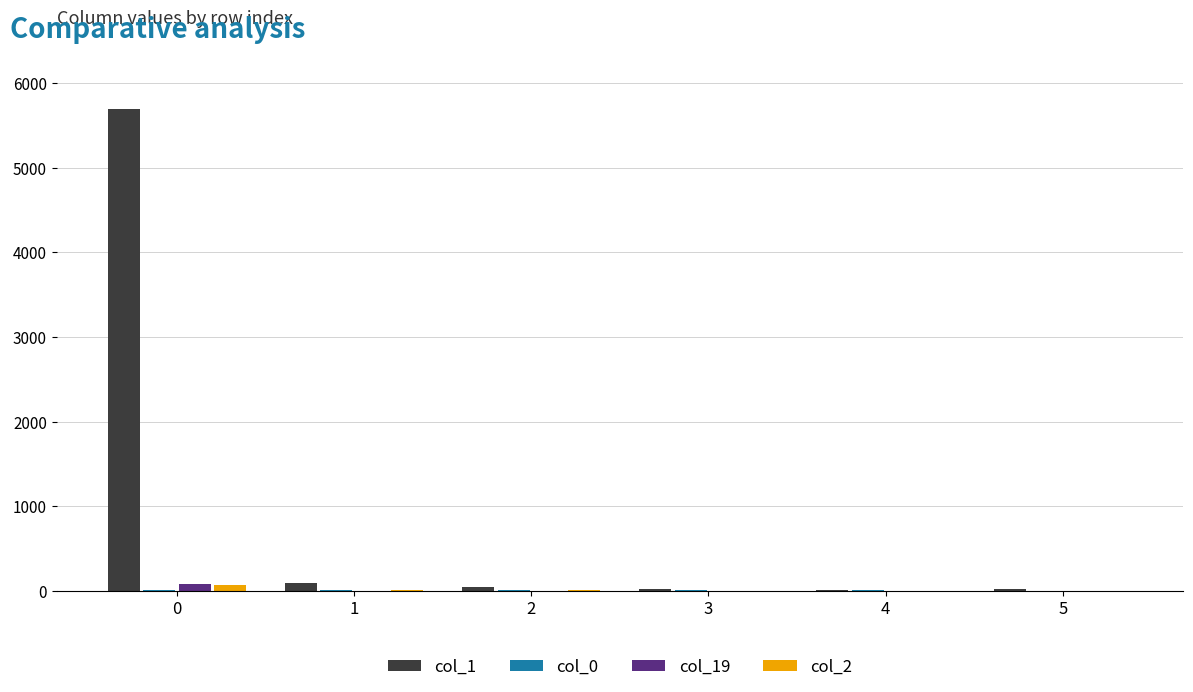

Which series has the largest total across all categories?

col_1